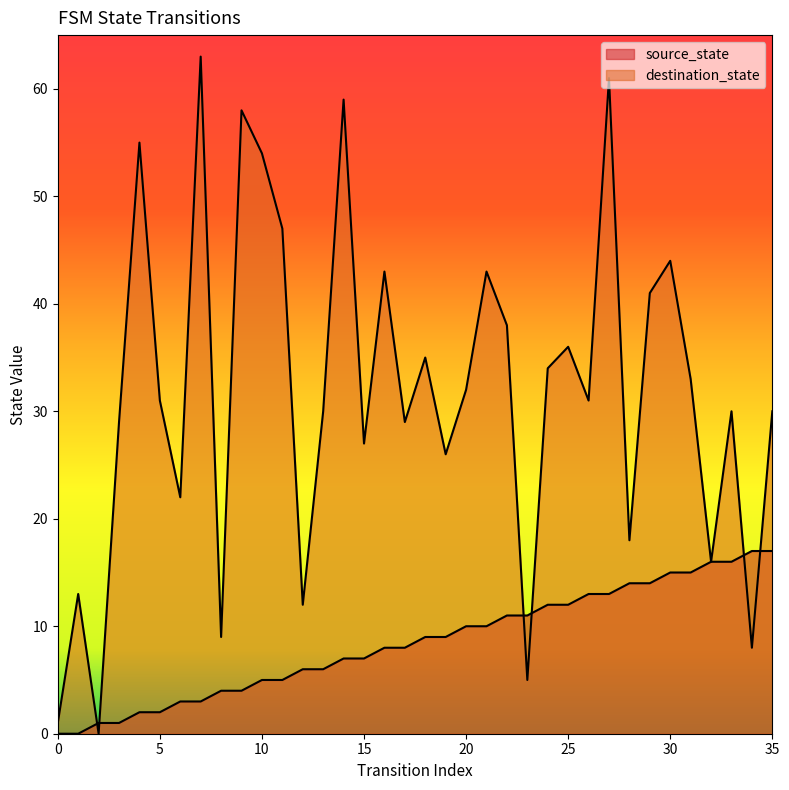

Which series has the largest total across all categories?

destination_state